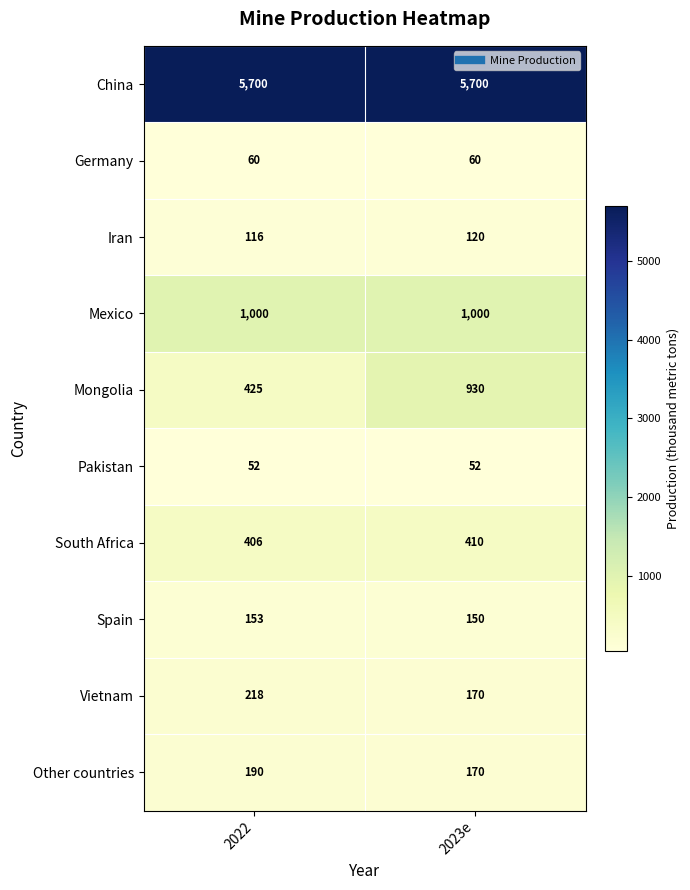

Which series has the largest total across all categories?

China